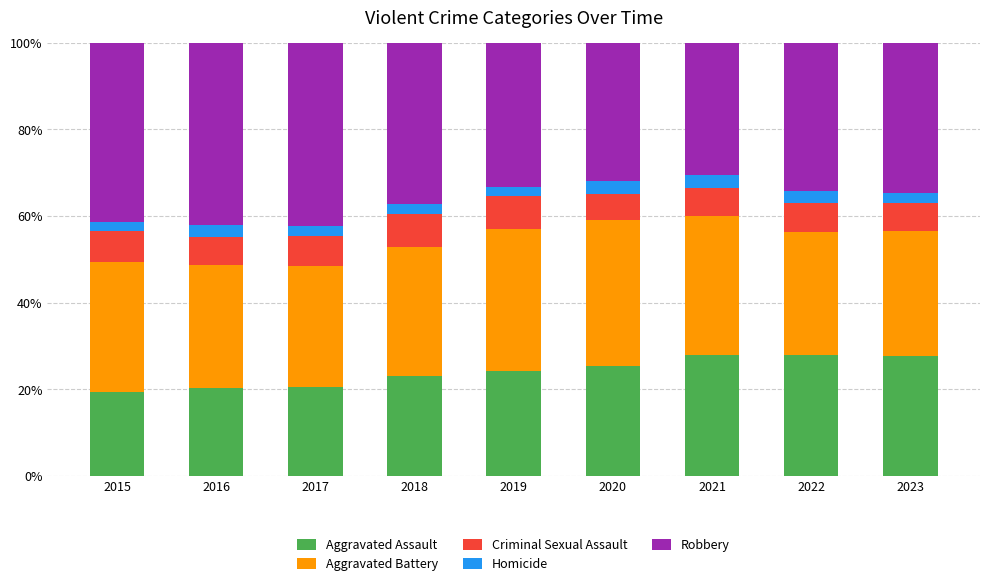

What is the total value across all series at 2018?

100.0